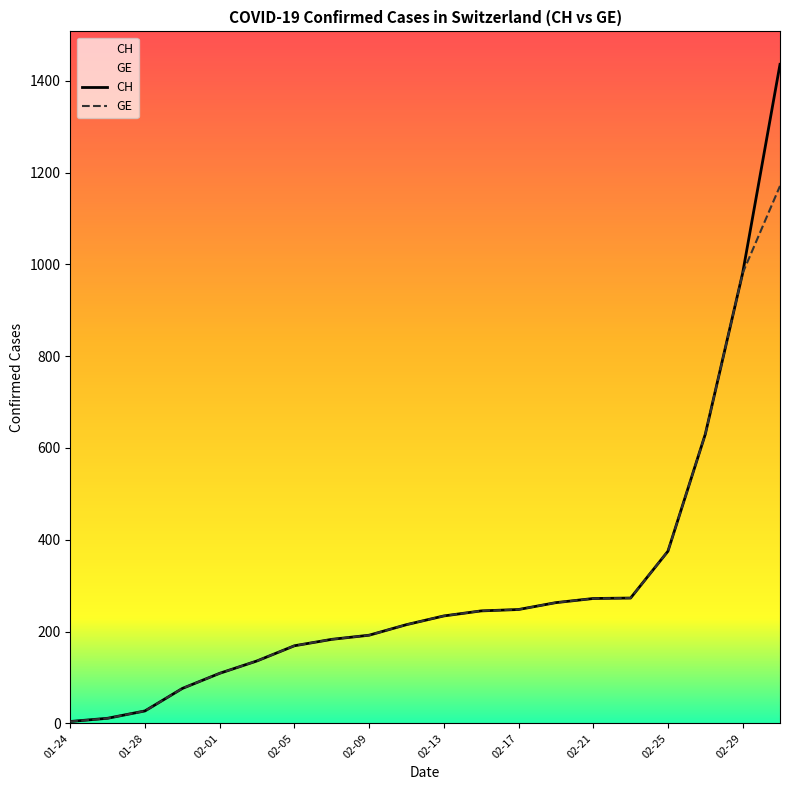

The value of CH at 02-25 is 375. True or false?

True